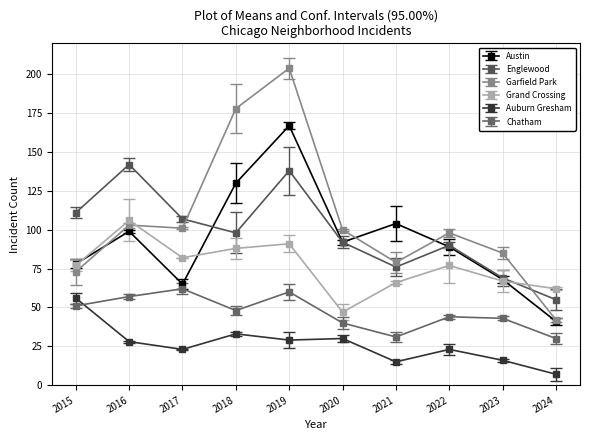

Reading right to left, extract all data points from this chart.

Austin: 2024=41	2023=68	2022=89	2021=104	2020=92	2019=167	2018=130	2017=65	2016=99	2015=78
Englewood: 2024=55	2023=69	2022=90	2021=76	2020=92	2019=138	2018=98	2017=107	2016=142	2015=111
Garfield Park: 2024=42	2023=85	2022=98	2021=79	2020=100	2019=204	2018=178	2017=101	2016=103	2015=73
Grand Crossing: 2024=62	2023=67	2022=77	2021=66	2020=47	2019=91	2018=88	2017=82	2016=106	2015=77
Auburn Gresham: 2024=7	2023=16	2022=23	2021=15	2020=30	2019=29	2018=33	2017=23	2016=28	2015=56
Chatham: 2024=30	2023=43	2022=44	2021=31	2020=40	2019=60	2018=48	2017=62	2016=57	2015=51